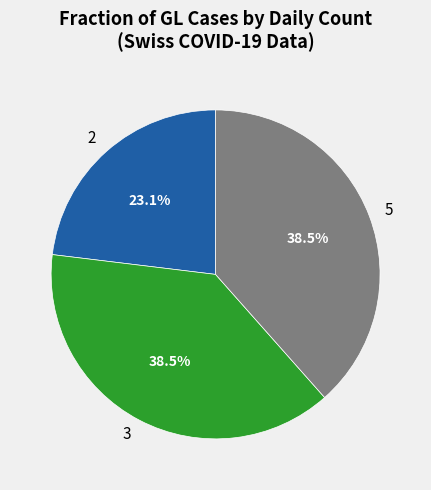

Is there any slice that represents more than half of the pie?

No